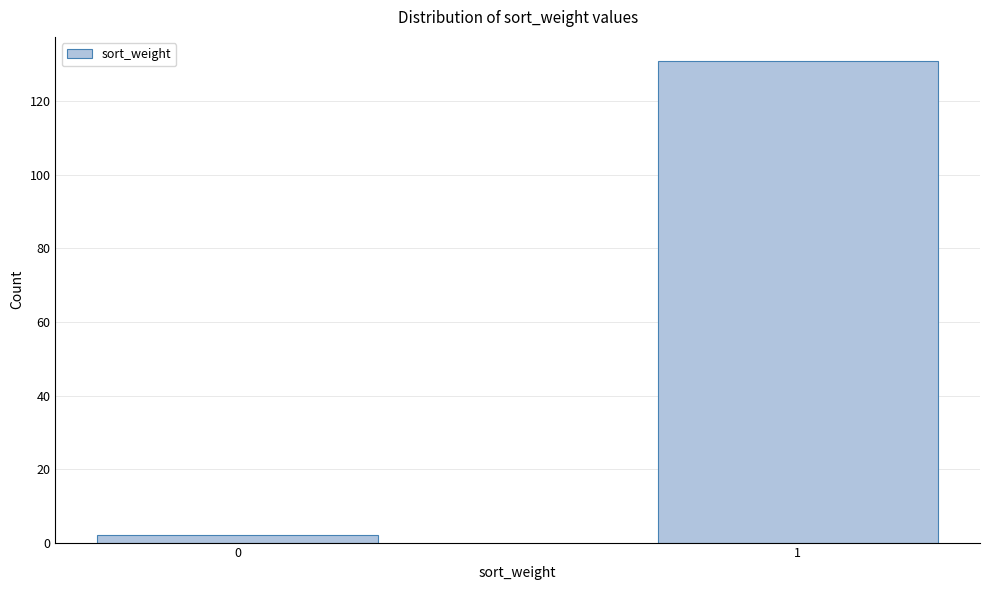

Reading left to right, list all the values displayed in this chart.

2	131